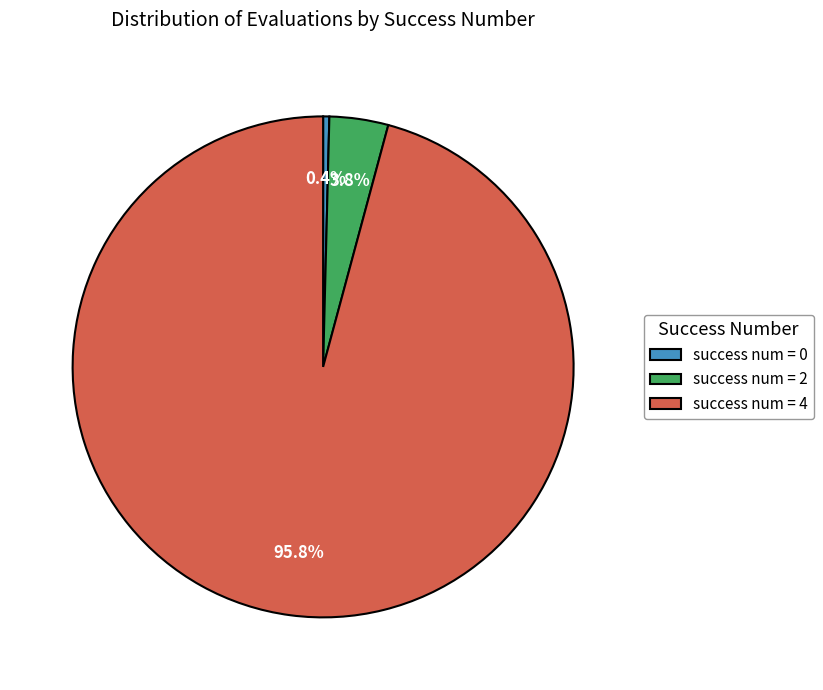

Between success num = 0 and success num = 2, which is larger?

success num = 2